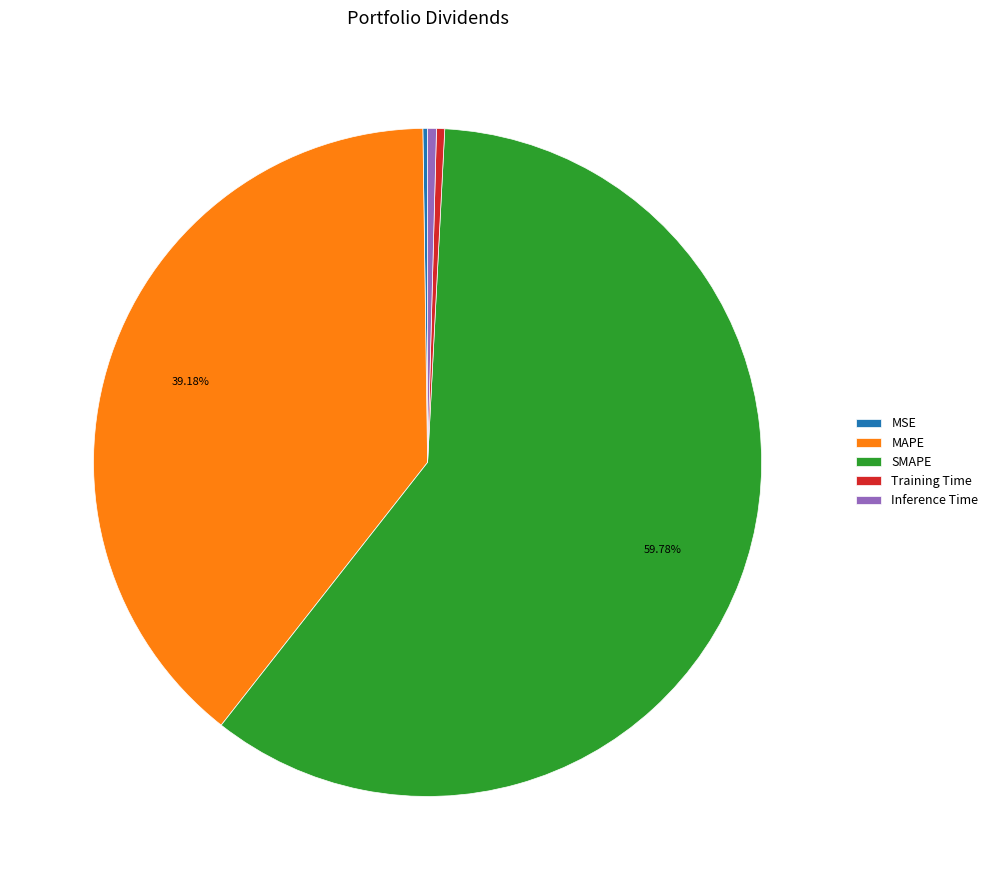

Which slice is the largest?

SMAPE